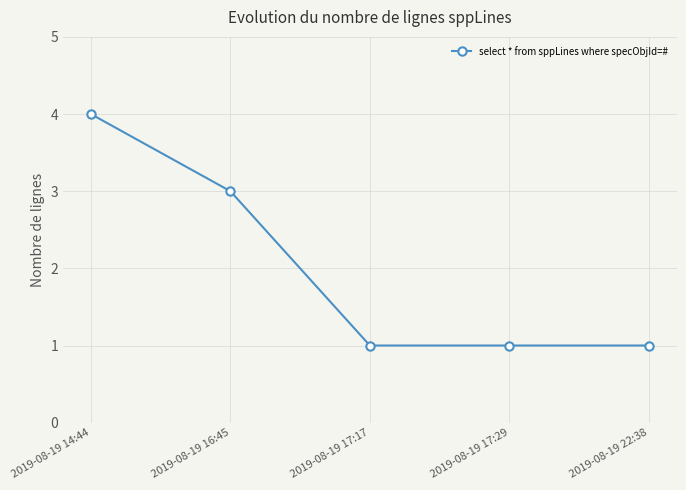

What is the smallest value displayed?

1